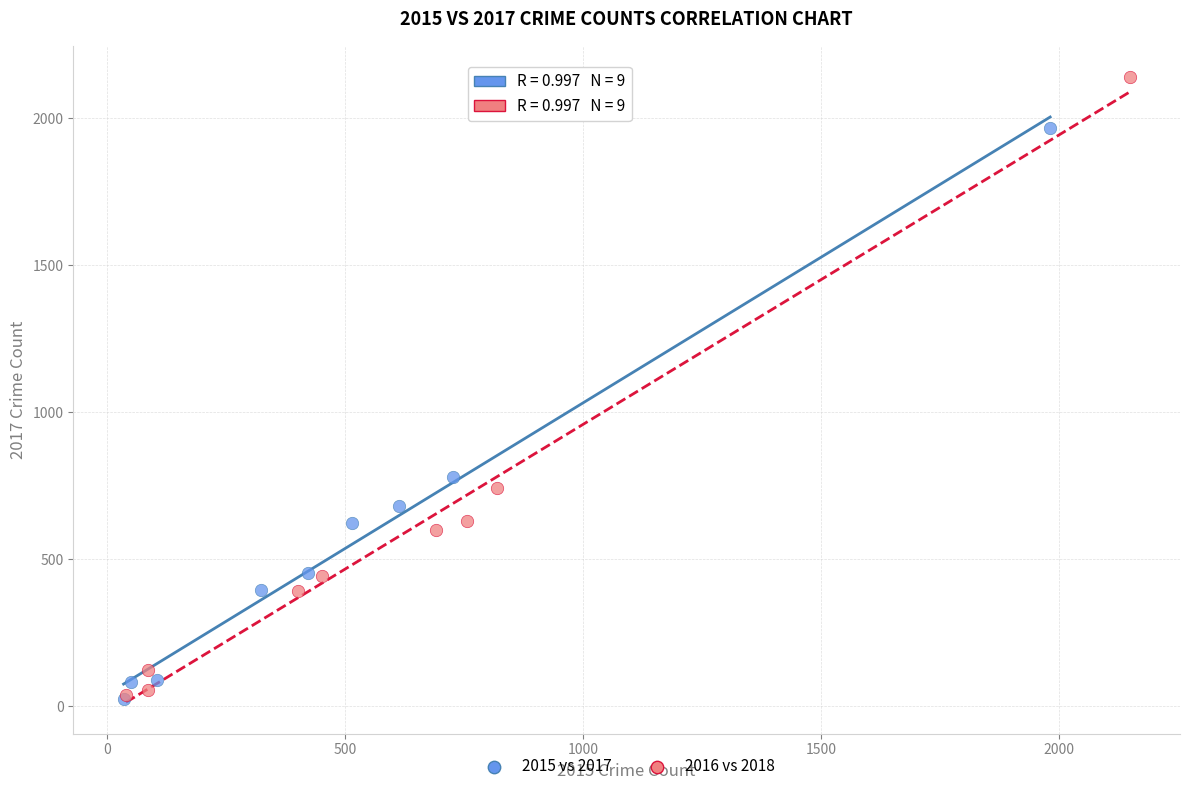

Which series has the widest spread of Y values?

2016 vs 2018